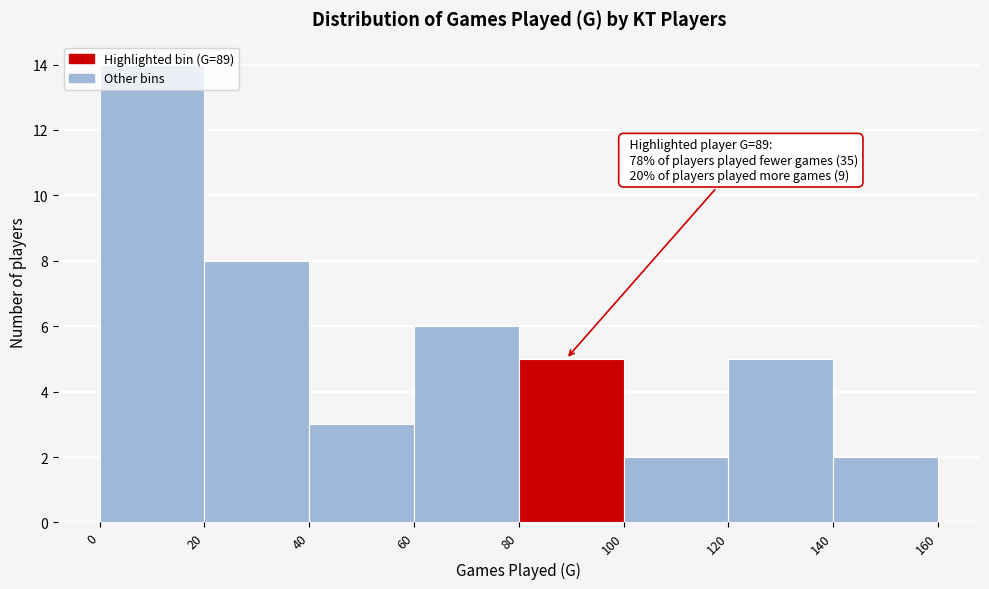

Over which range of the x-axis is the bar tallest?

0 to 20